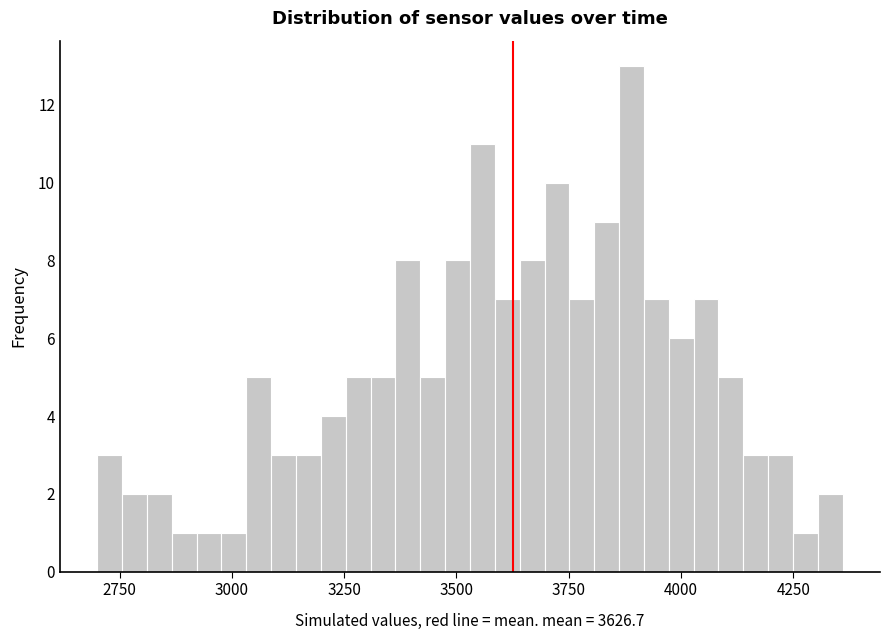

Read against the x-axis, roughly where is the centre of the tallest bar?

3900